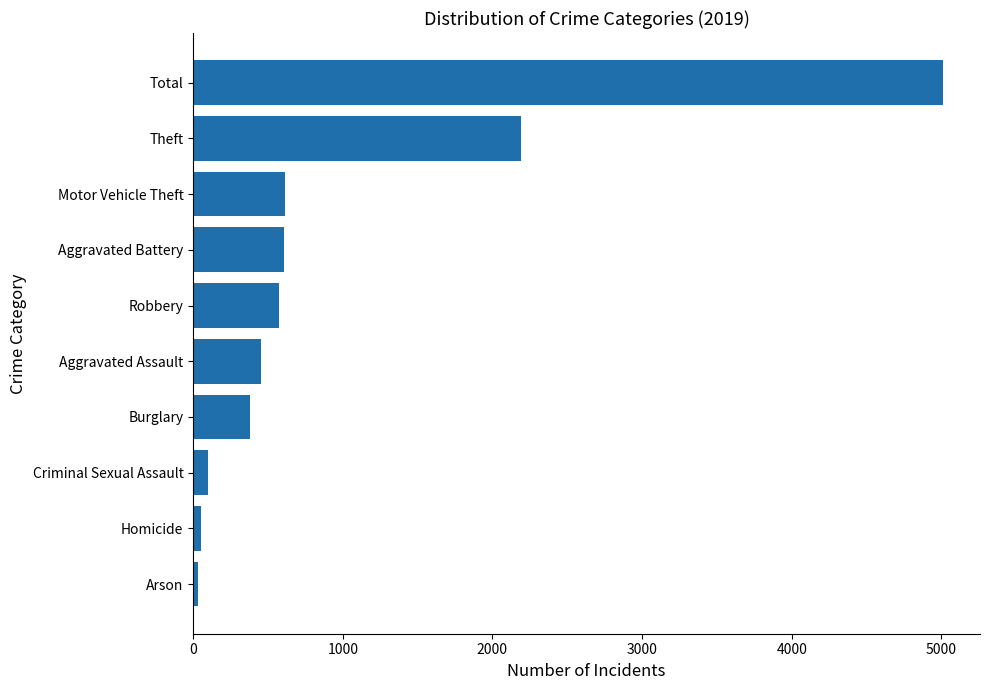

What is the greatest value displayed?

5008